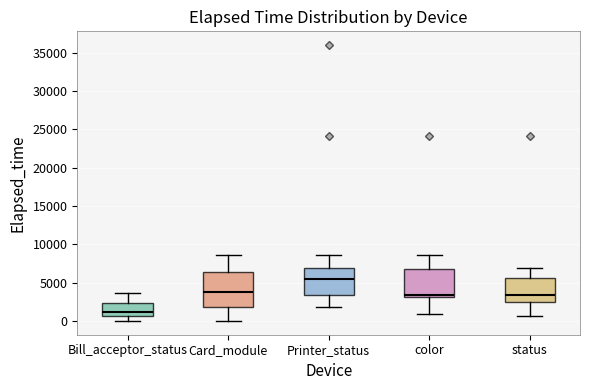

Which box's median line is the lowest?

Bill_acceptor_status